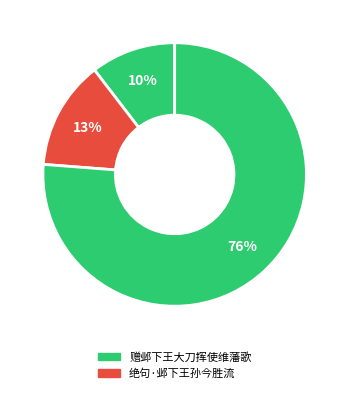

How many segments does this pie chart have?

3